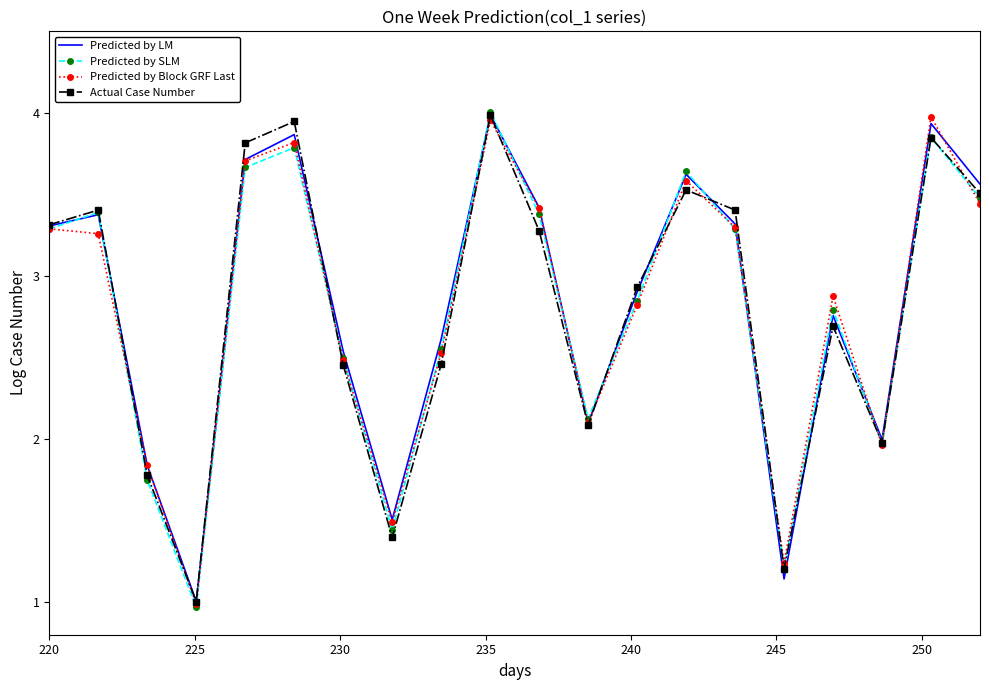

What are all the series names shown in the legend?

Predicted by LM, Predicted by SLM, Predicted by Block GRF Last, Actual Case Number